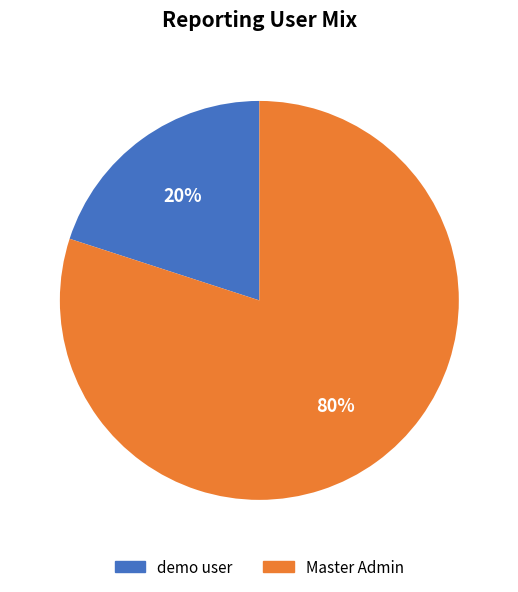

Rank the categories by value from lowest to highest.

demo user, Master Admin